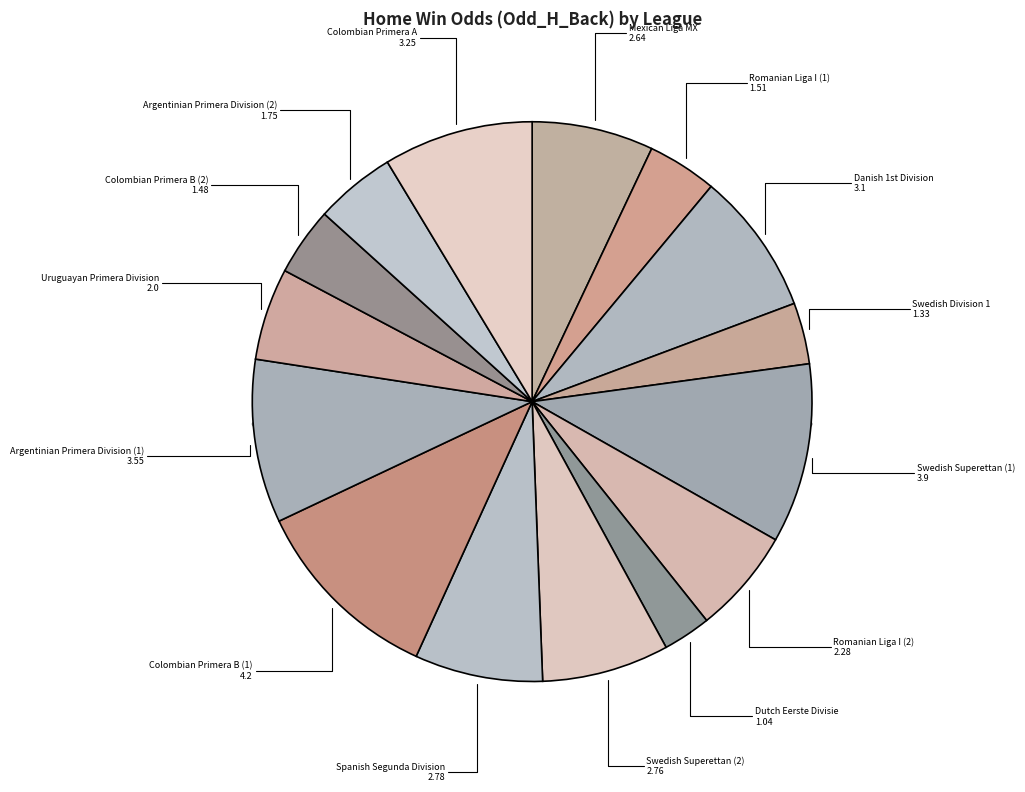

Rank the categories by value from lowest to highest.

Dutch Eerste Divisie, Swedish Division 1, Colombian Primera B (2), Romanian Liga I (1), Argentinian Primera Division (2), Uruguayan Primera Division, Romanian Liga I (2), Mexican Liga MX, Swedish Superettan (2), Spanish Segunda Division, Danish 1st Division, Colombian Primera A, Argentinian Primera Division (1), Swedish Superettan (1), Colombian Primera B (1)